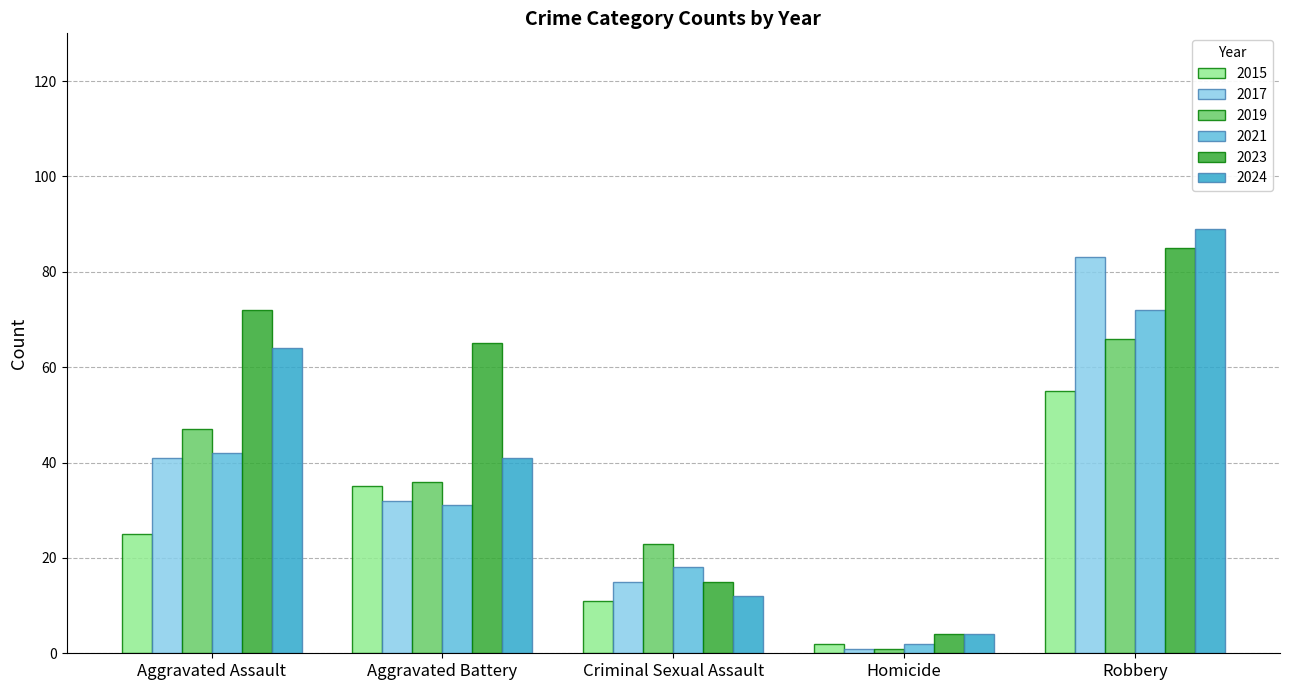

Reading left to right, transcribe all the data shown in this chart.

2015: Aggravated Assault=25	Aggravated Battery=35	Criminal Sexual Assault=11	Homicide=2	Robbery=55
2017: Aggravated Assault=41	Aggravated Battery=32	Criminal Sexual Assault=15	Homicide=1	Robbery=83
2019: Aggravated Assault=47	Aggravated Battery=36	Criminal Sexual Assault=23	Homicide=1	Robbery=66
2021: Aggravated Assault=42	Aggravated Battery=31	Criminal Sexual Assault=18	Homicide=2	Robbery=72
2023: Aggravated Assault=72	Aggravated Battery=65	Criminal Sexual Assault=15	Homicide=4	Robbery=85
2024: Aggravated Assault=64	Aggravated Battery=41	Criminal Sexual Assault=12	Homicide=4	Robbery=89